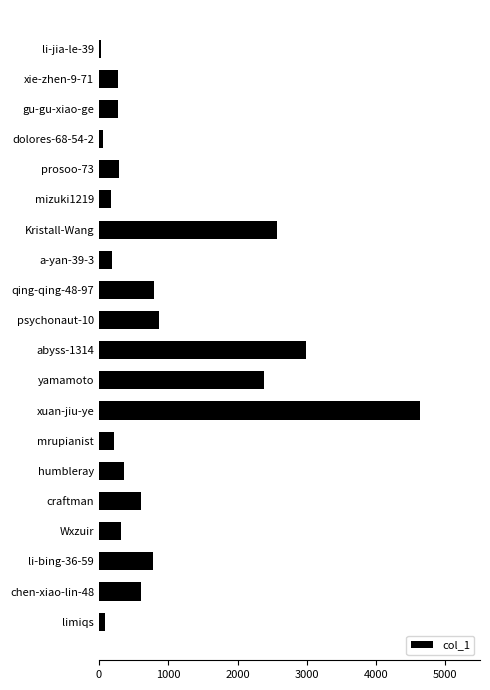

What is the approximate value at Kristall-Wang?

2574